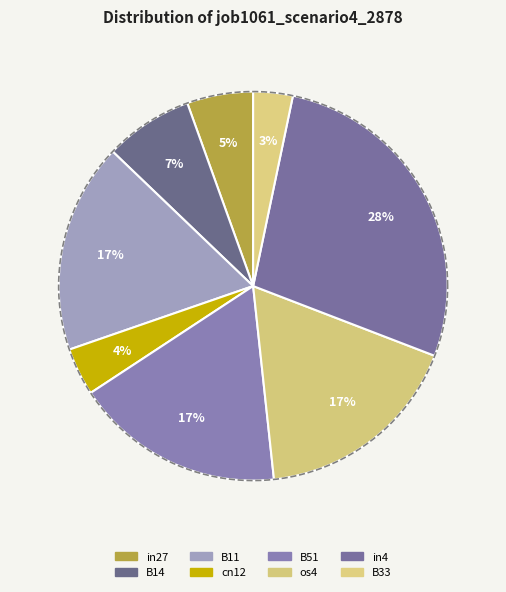

Count the number of slices in the pie.

8